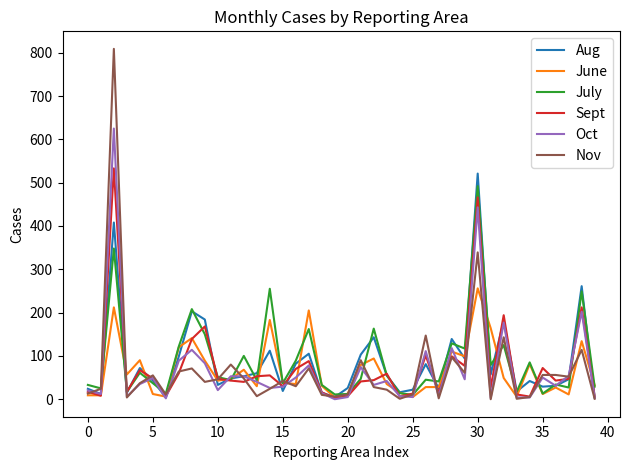

Rank the series by their maximum value, from lowest to highest.

June, July, Aug, Sept, Oct, Nov